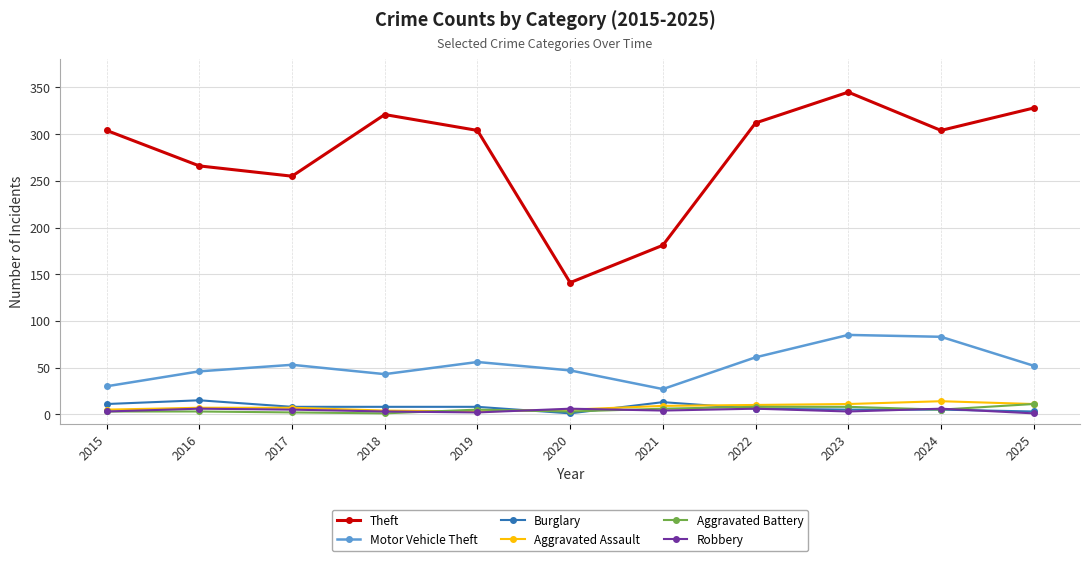

What are all the series names shown in the legend?

Theft, Motor Vehicle Theft, Burglary, Aggravated Assault, Aggravated Battery, Robbery